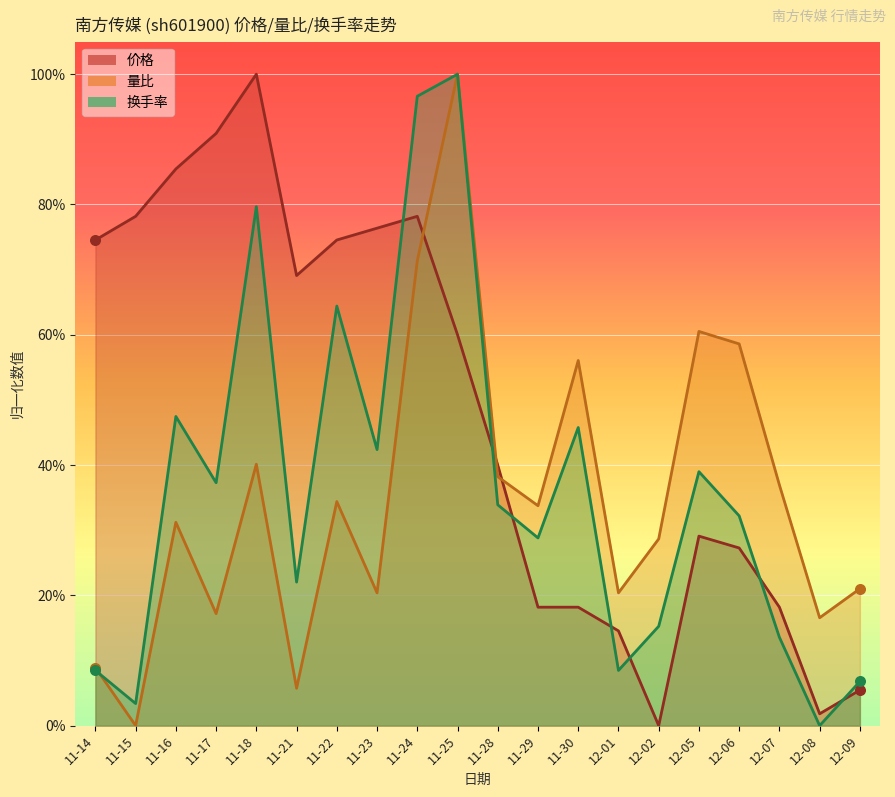

Which series contains the highest Y value?

价格